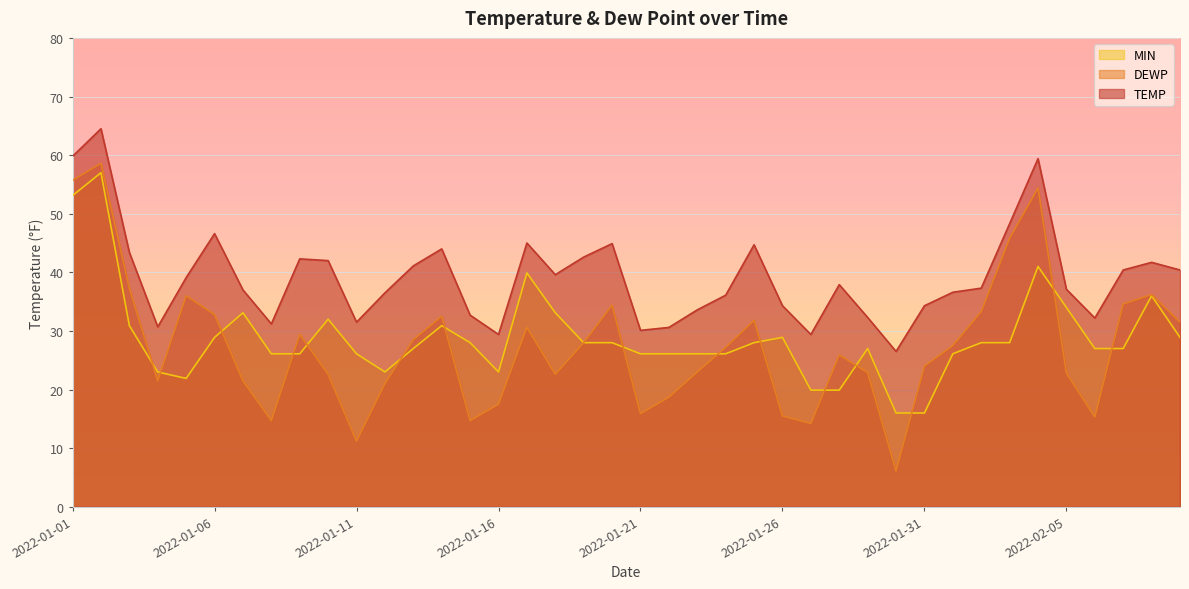

How many interior local valleys does the TEMP series have?

9